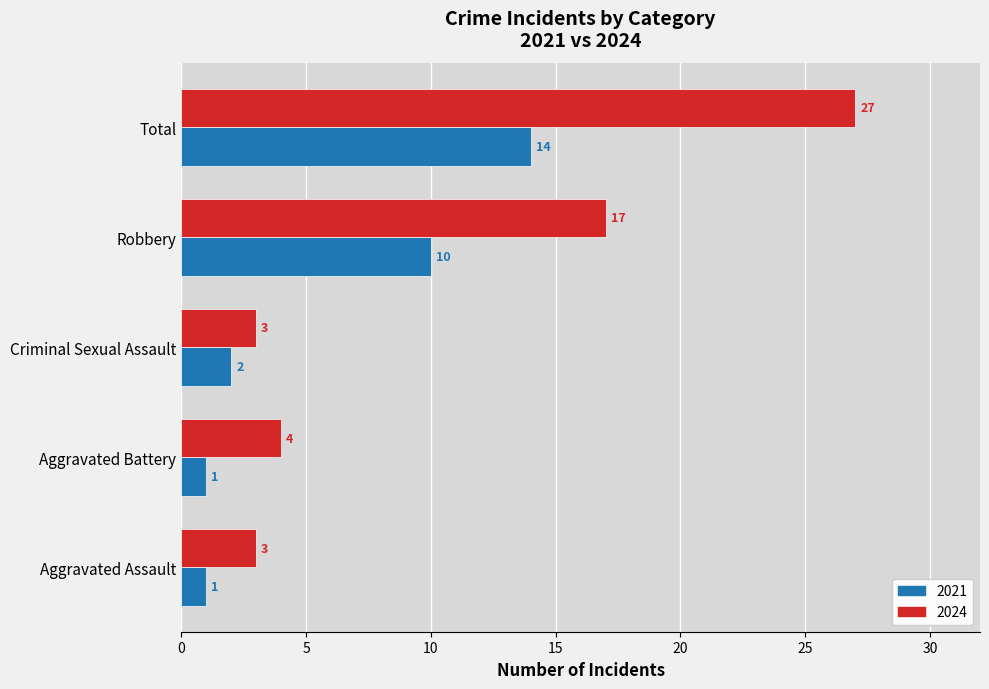

Count the number of data series in this chart.

2